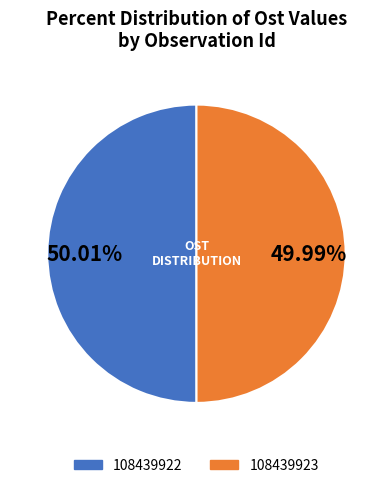

Approximately how many times larger is the value at 108439923 compared to 108439922?

1.0